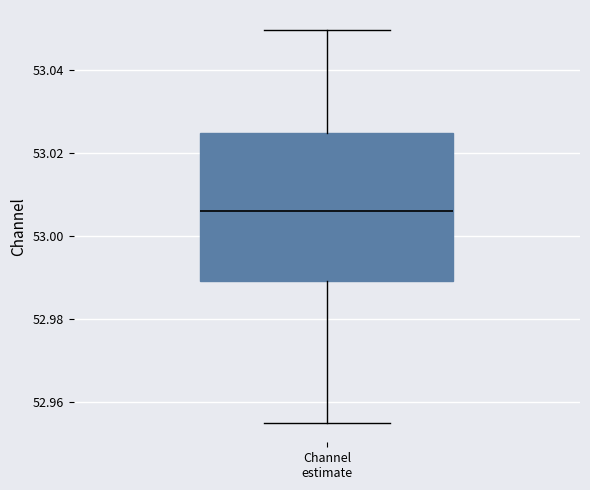

Where does the lower whisker of the box for Channel estimate end on the y-axis? The values are not printed on the chart, so give them approximately, as read against the axis.

52.956